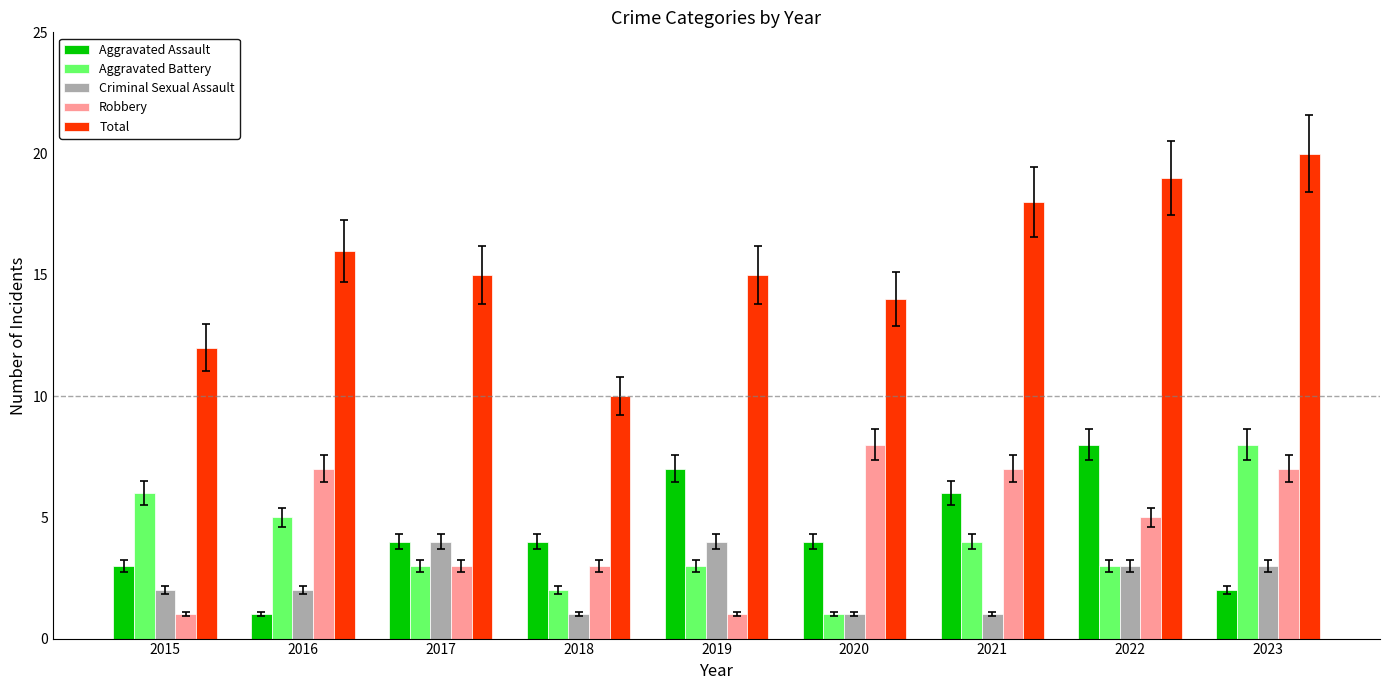

What are all the series names shown in the legend?

Aggravated Assault, Aggravated Battery, Criminal Sexual Assault, Robbery, Total